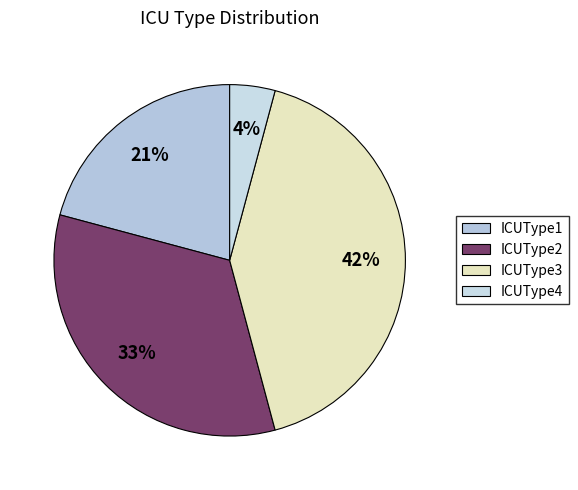

To the nearest percent, what is the average slice percentage?

25%